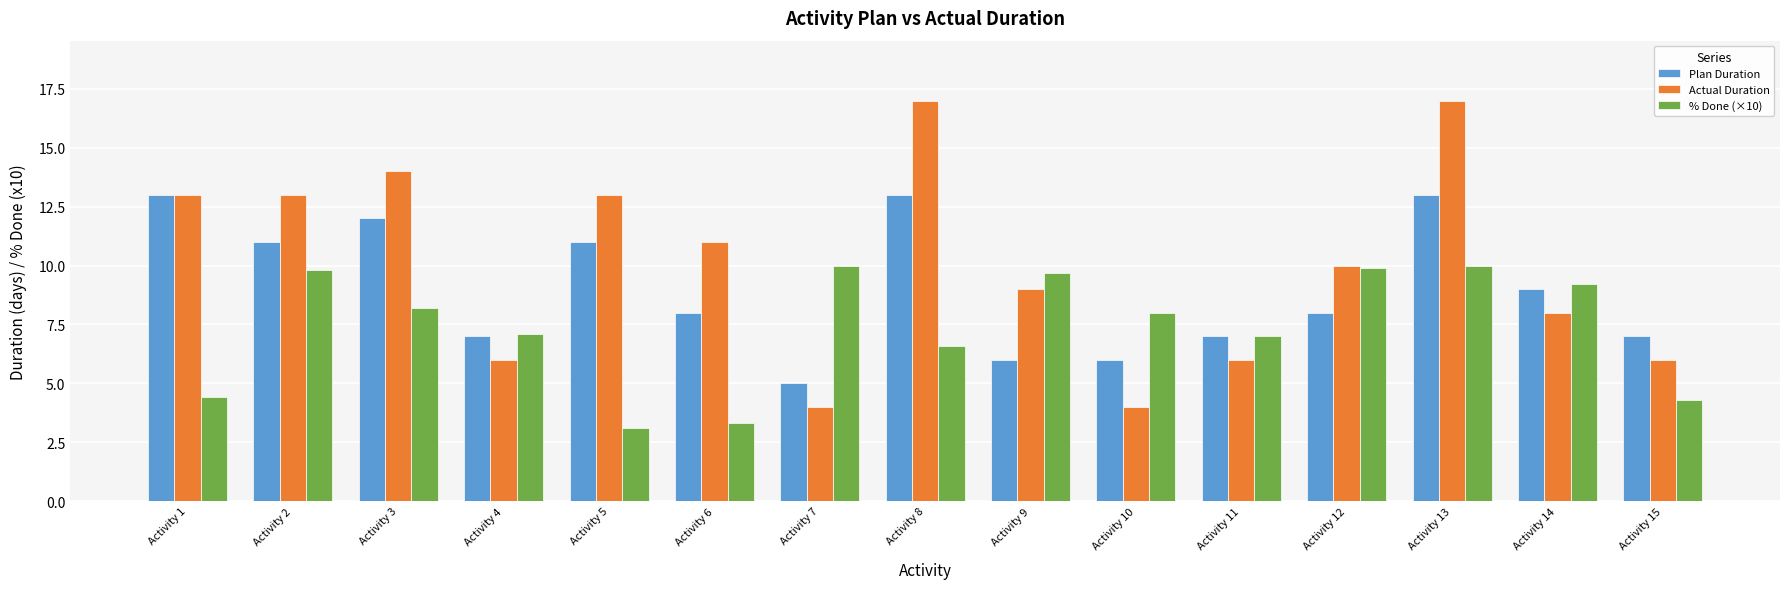

Rank the series by their average value, from lowest to highest.

% Done (×10), Plan Duration, Actual Duration